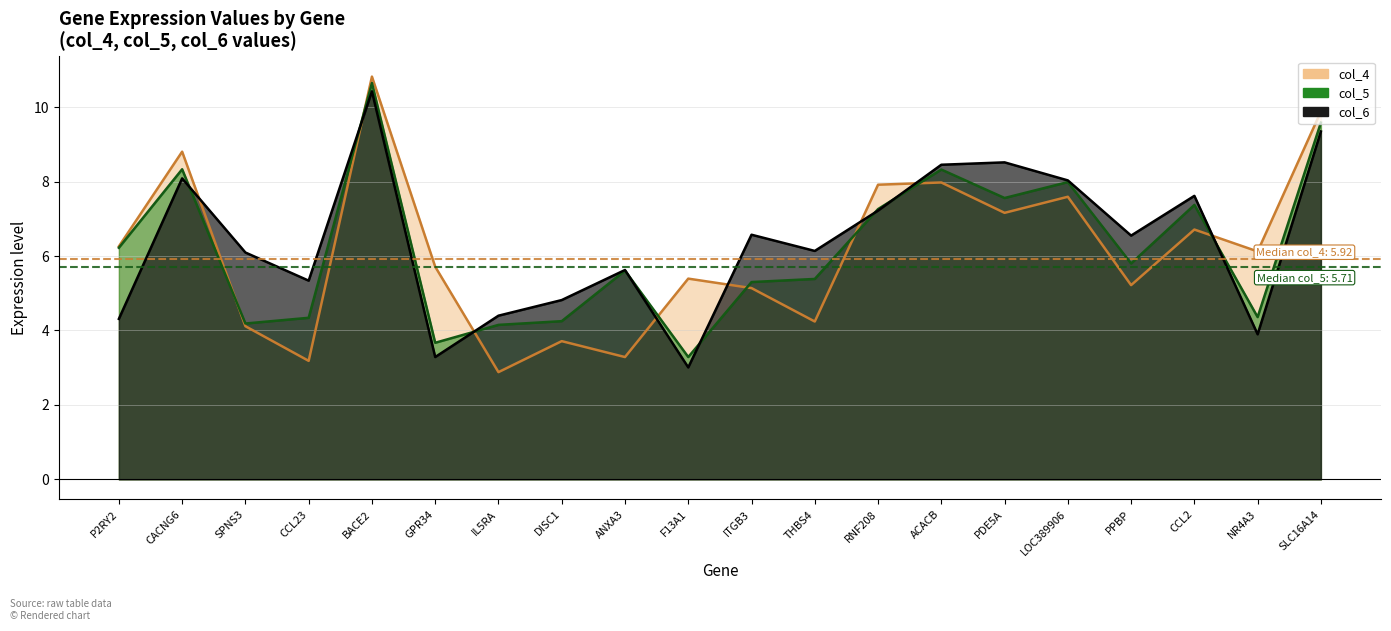

What are all the series names shown in the legend?

col_4, col_5, col_6